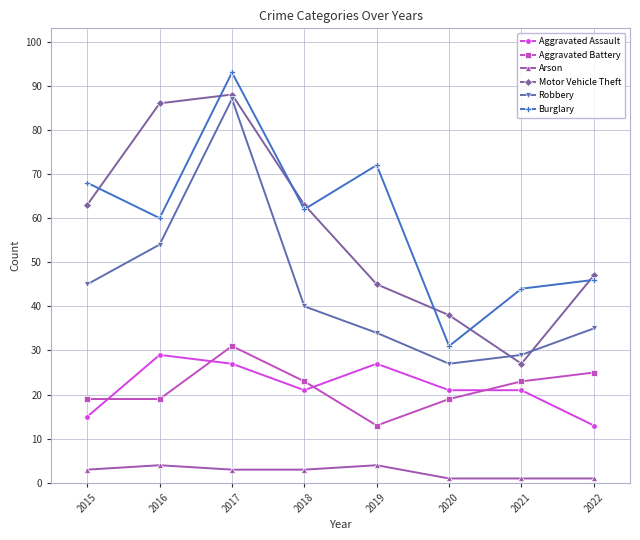

True or false: Robbery and Arson cross at least once.

False